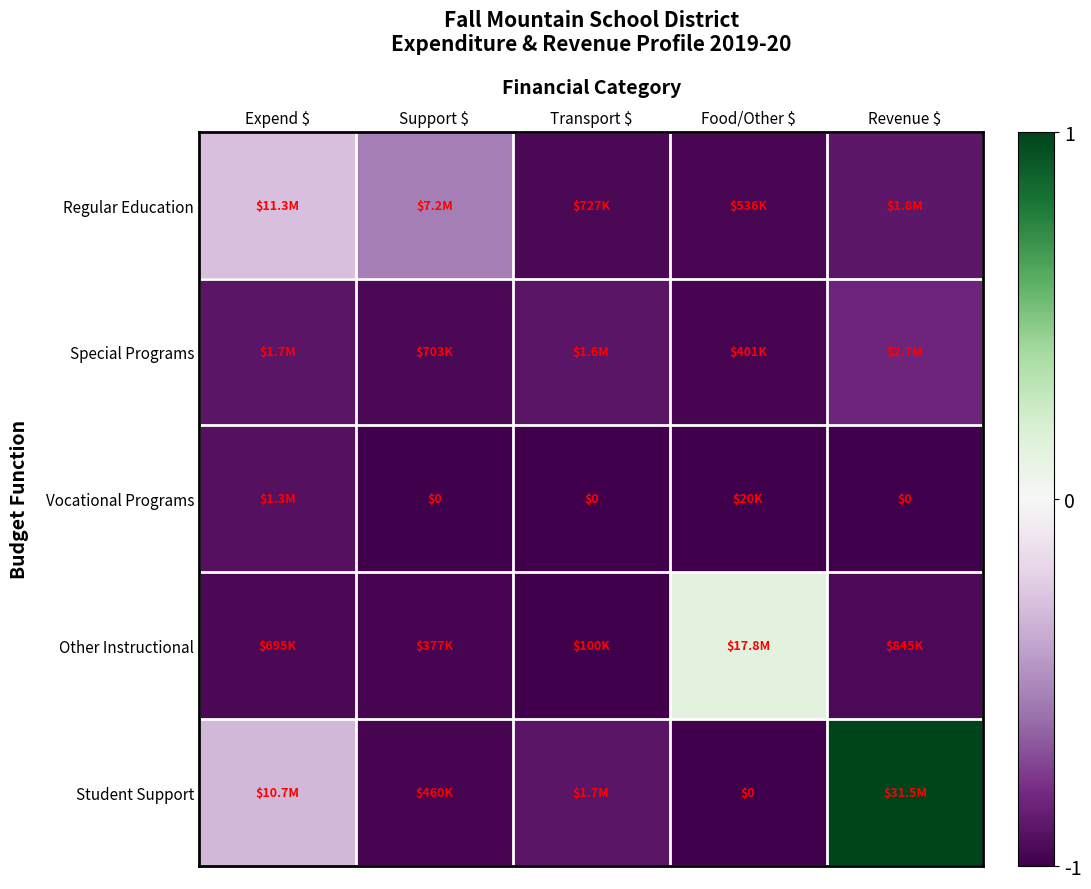

Which series has the largest total across all categories?

Student Support